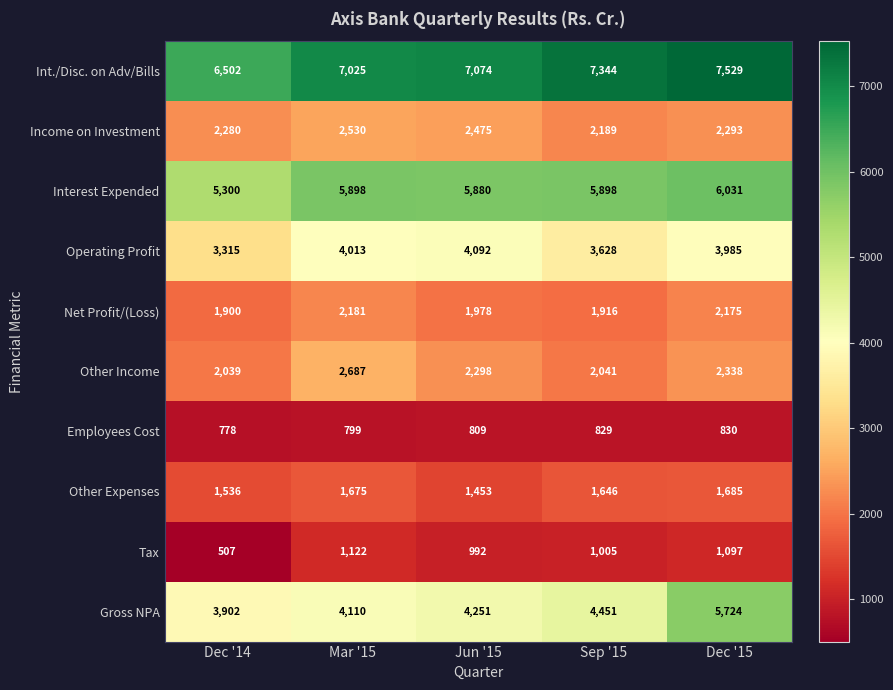

List the series in order of their peak value, lowest first.

Employees Cost, Tax, Other Expenses, Net Profit/(Loss), Income on Investment, Other Income, Operating Profit, Gross NPA, Interest Expended, Int./Disc. on Adv/Bills